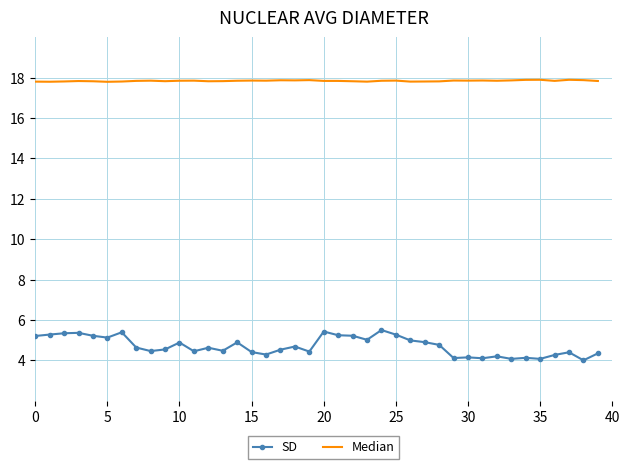

What is the difference between the maximum and minimum values in the SD series?

1.5